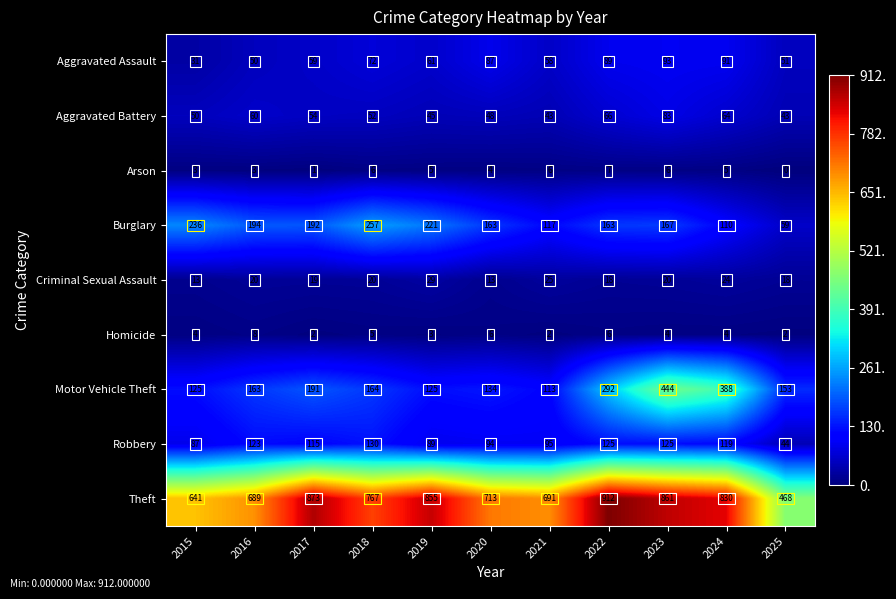

Which series changed the most between 2017 and 2024?

Motor Vehicle Theft